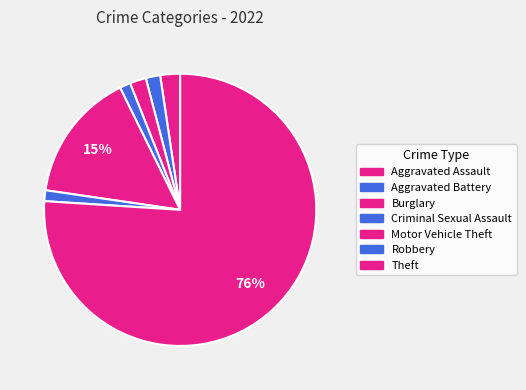

Is it true that Theft is 62% of the pie?

False